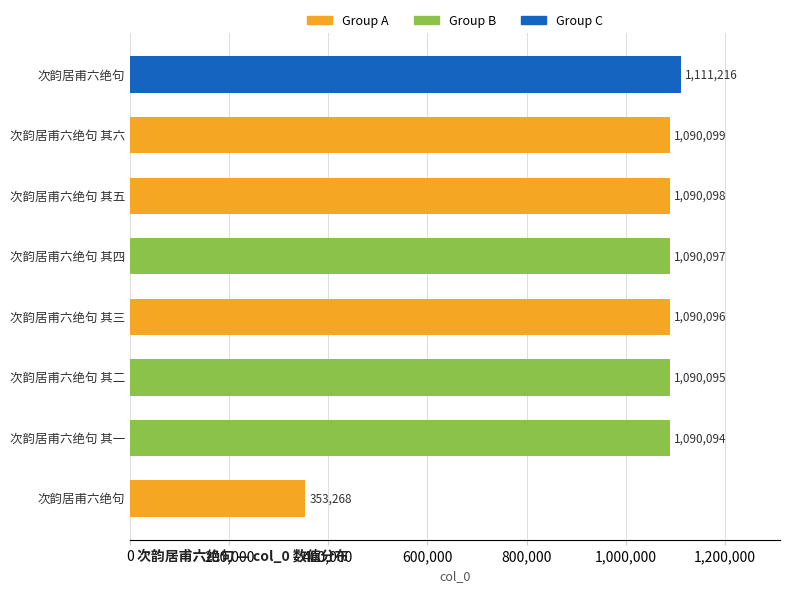

What is the minimum value shown in the chart?

353268